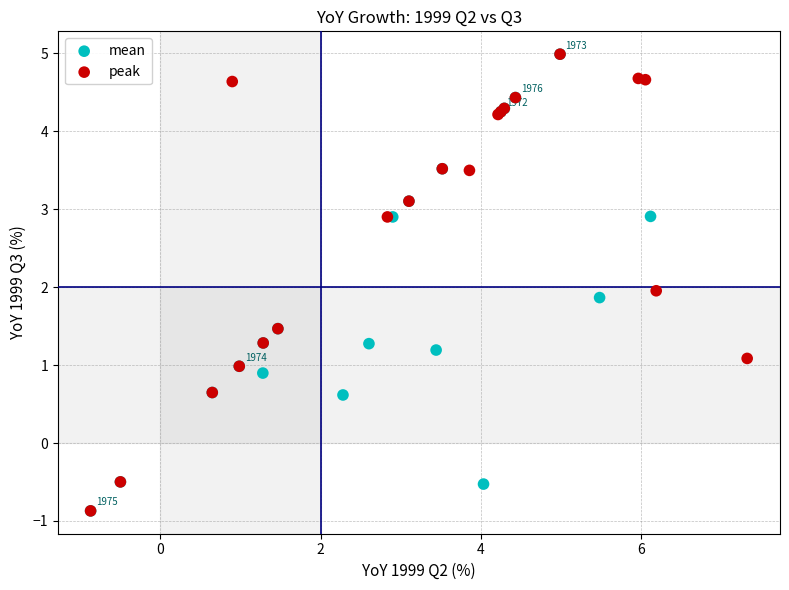

What are all the series names shown in the legend?

mean, peak